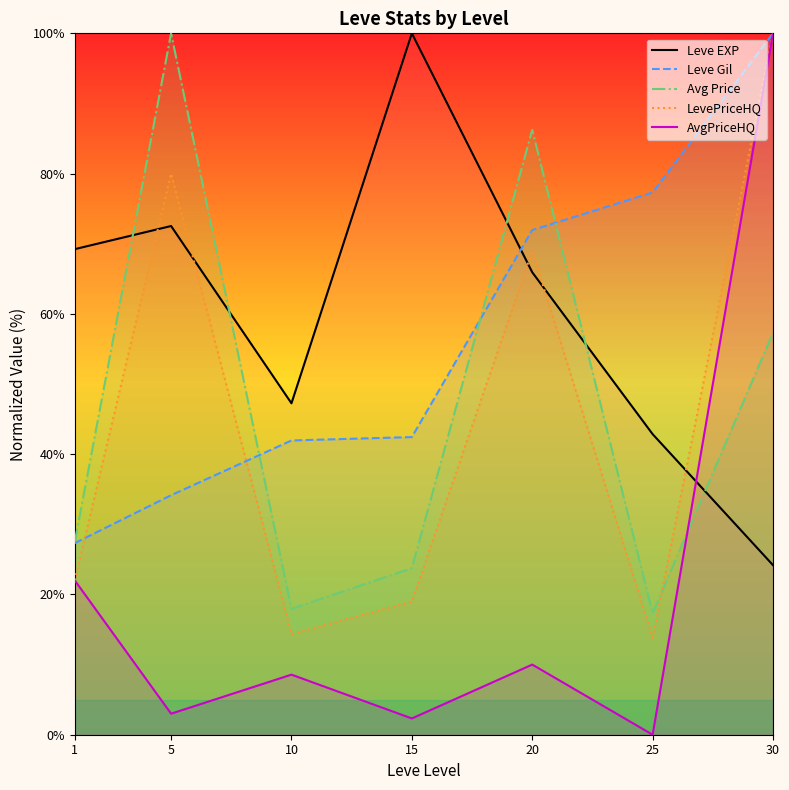

Which series has the largest total across all categories?

Leve EXP